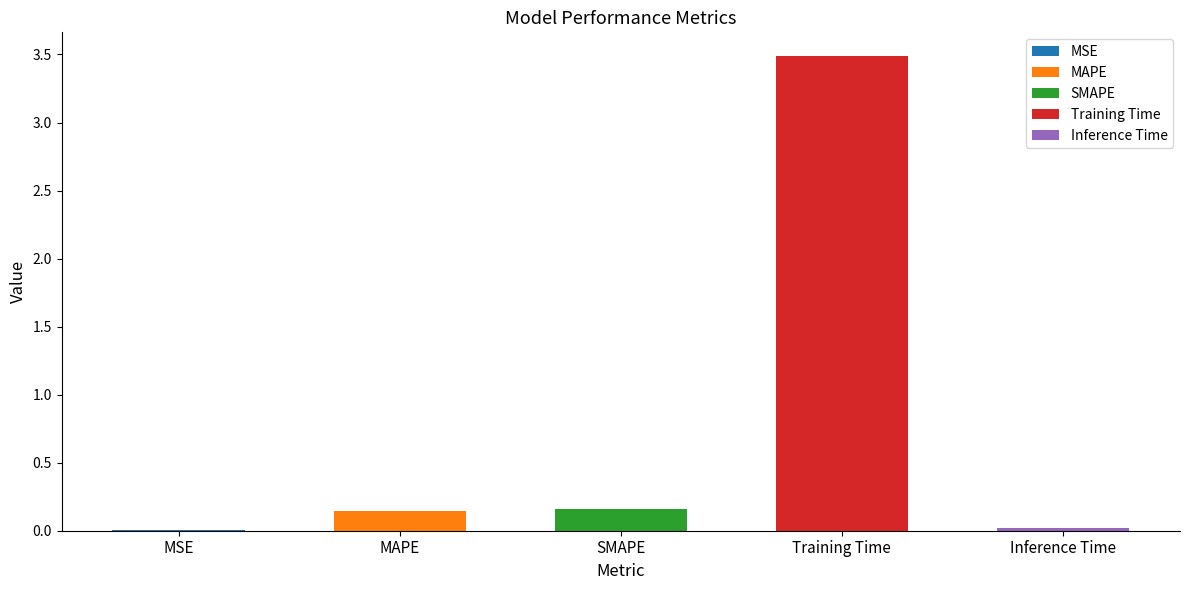

Reading left to right, what are all the values shown in this chart?

MSE=0.0	MAPE=0.1	SMAPE=0.2	Training Time=3.5	Inference Time=0.0